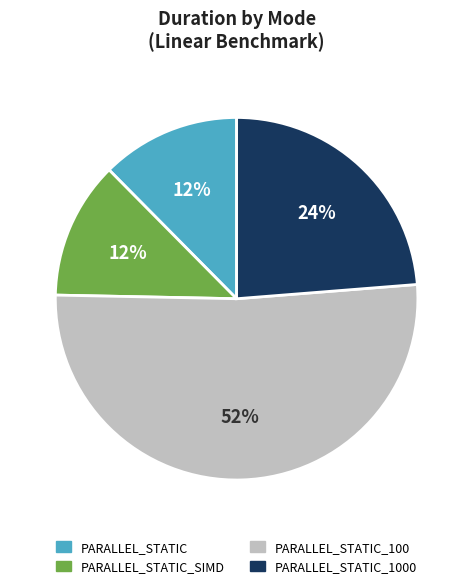

Do PARALLEL_STATIC_100 and PARALLEL_STATIC_SIMD together represent more than half of the pie?

Yes